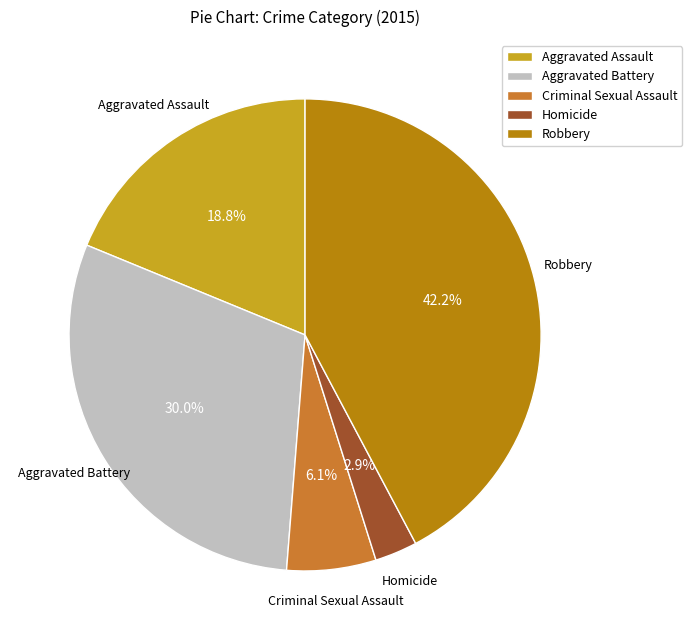

What percentage is the Robbery slice, to the nearest percent?

42%